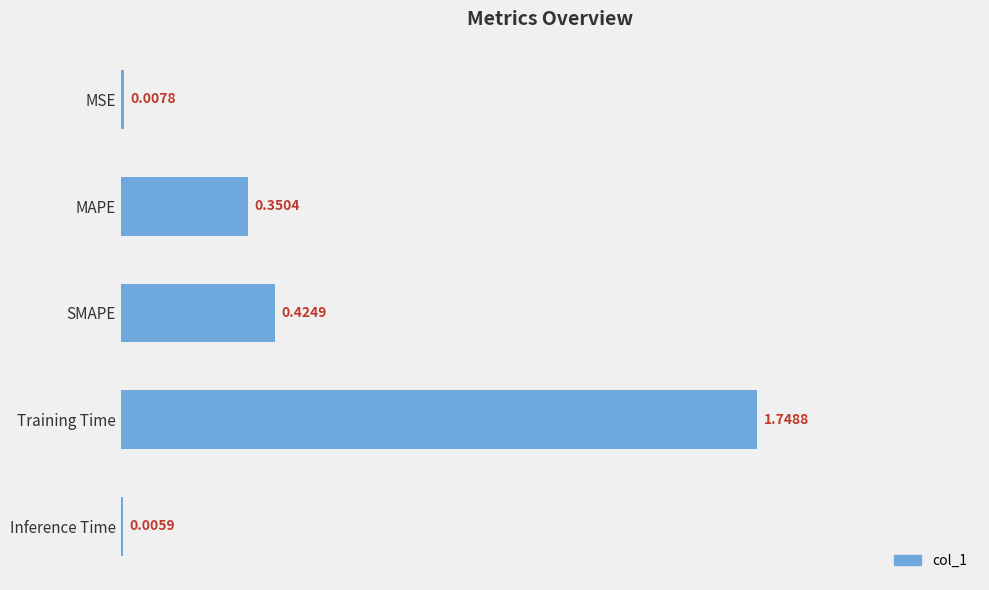

How many distinct data groups are displayed?

1